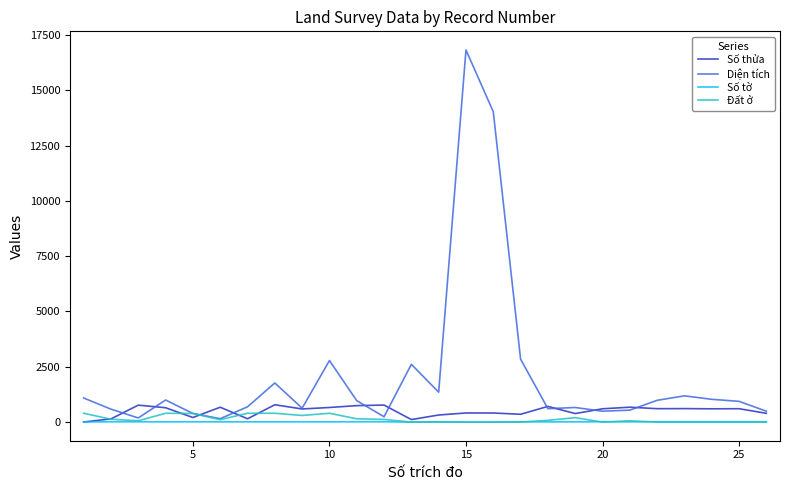

What is the maximum value for Diện tích?

16821.4